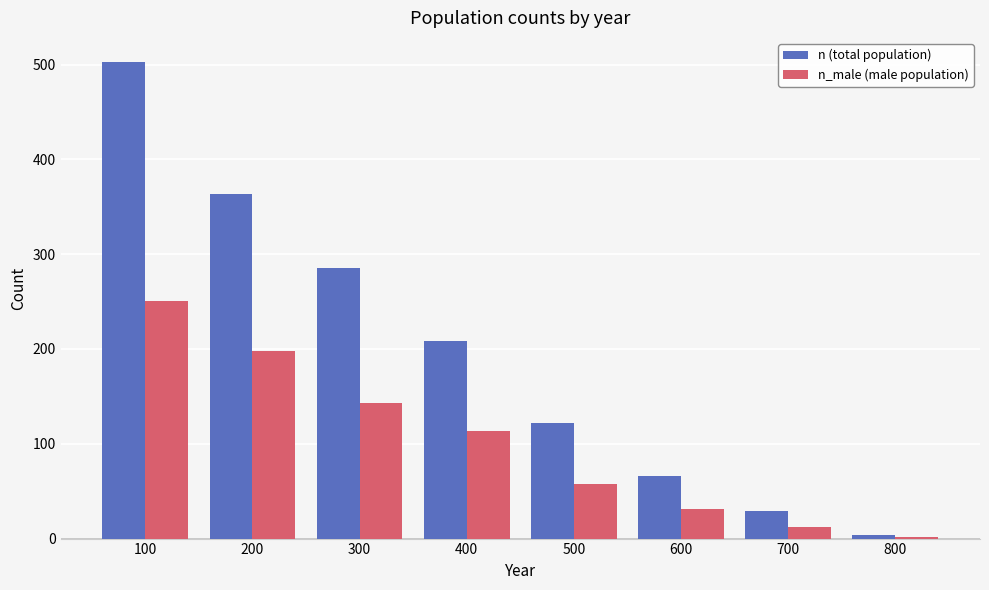

The value of n_male (male population) at 800 is 2. True or false?

True